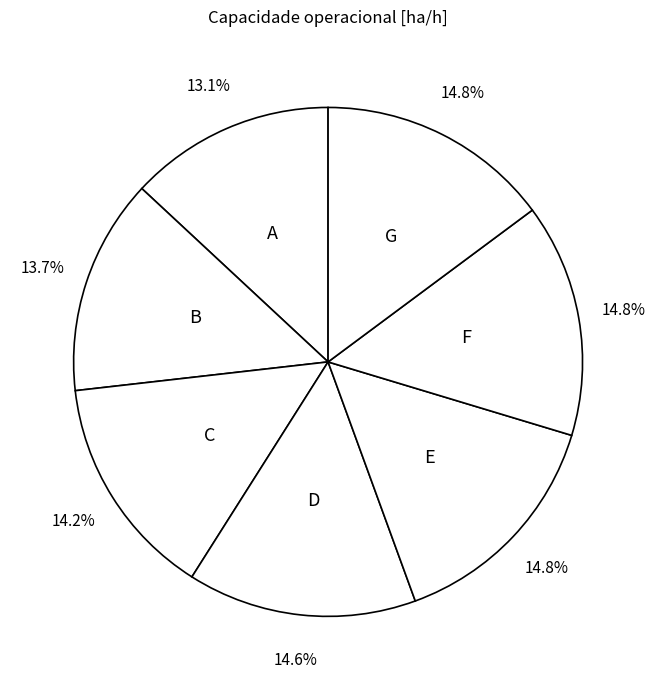

How many slices are in this pie chart?

7